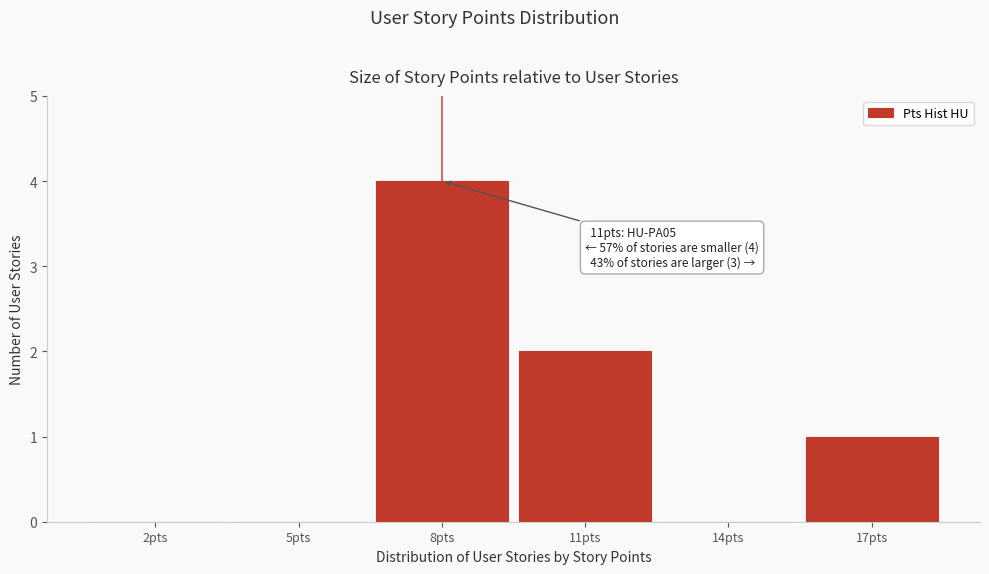

Reading left to right, transcribe all the data shown in this chart.

2pts=0	5pts=0	8pts=4	11pts=2	14pts=0	17pts=1